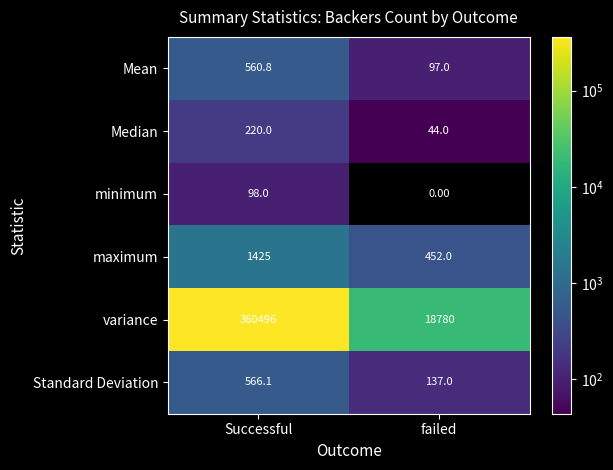

What is the spread (max minus min) of values at failed?

18780.0